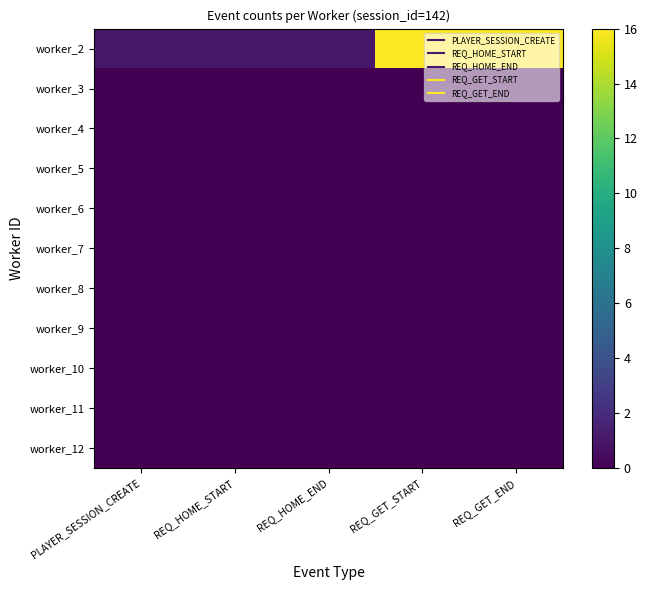

At which category is the sum across all series the highest?

REQ_GET_START